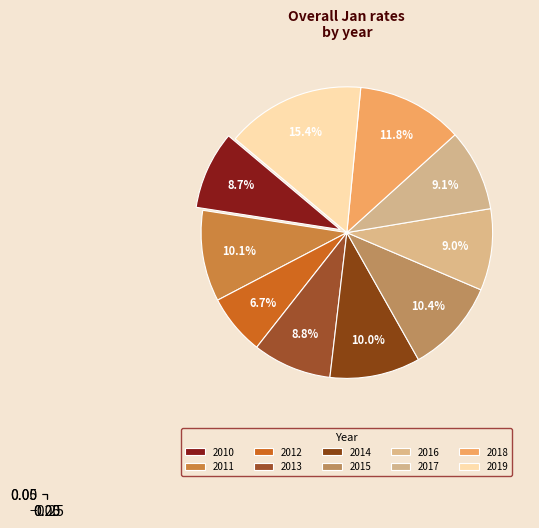

To the nearest percent, what is the difference between the largest and smallest slice percentages?

9%